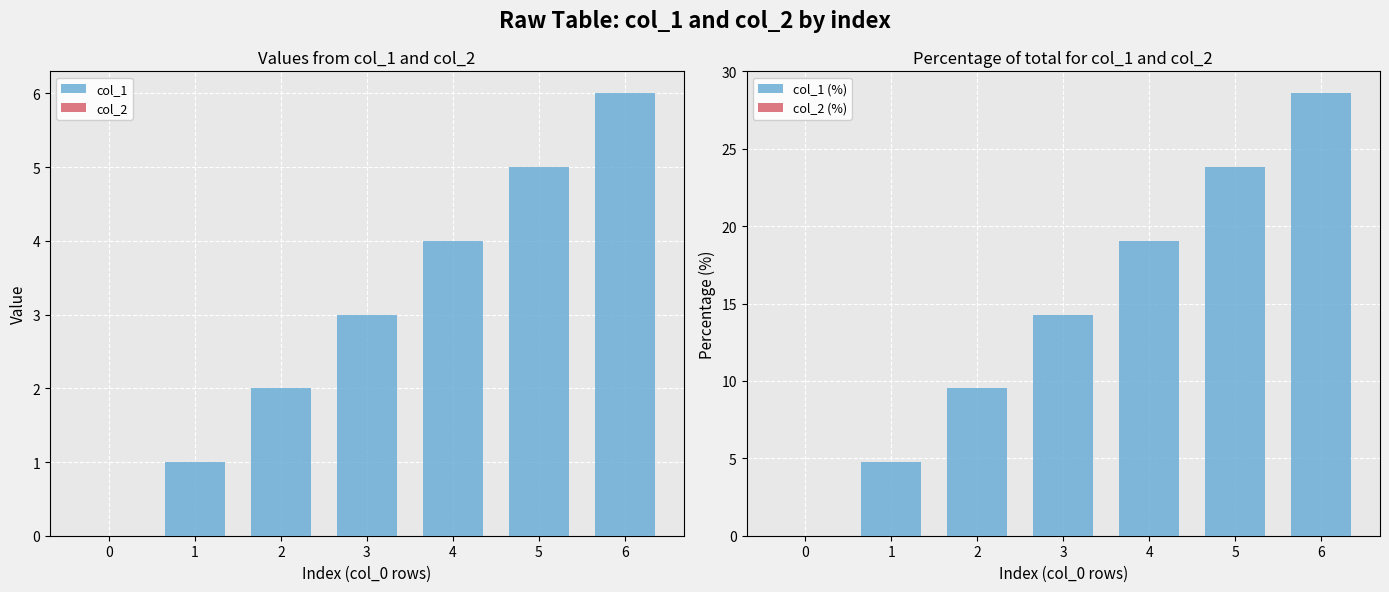

Reading left to right, extract all data points from this chart.

col_1: 0=0.0	1=1.0	2=2.0	3=3.0	4=4.0	5=5.0	6=6.0
col_2: 0=0.0	1=0.0	2=0.0	3=0.0	4=0.0	5=0.0	6=0.0
col_1 (%): 0=0.0	1=4.8	2=9.5	3=14.3	4=19.0	5=23.8	6=28.6
col_2 (%): 0=0.0	1=0.0	2=0.0	3=0.0	4=0.0	5=0.0	6=0.0